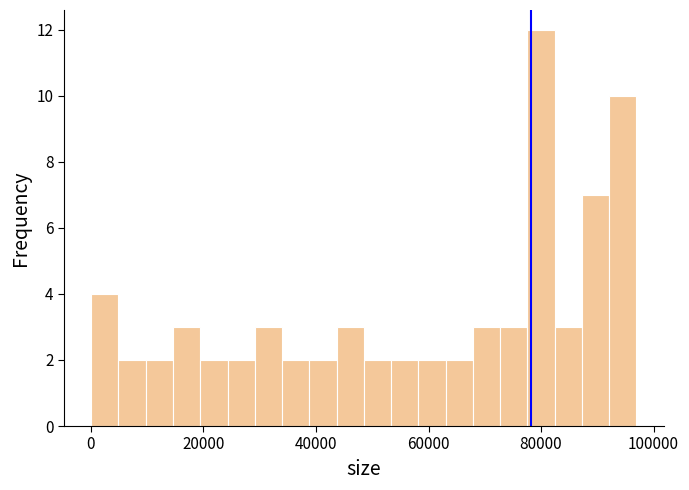

Read against the x-axis, roughly where is the centre of the tallest bar?

80000